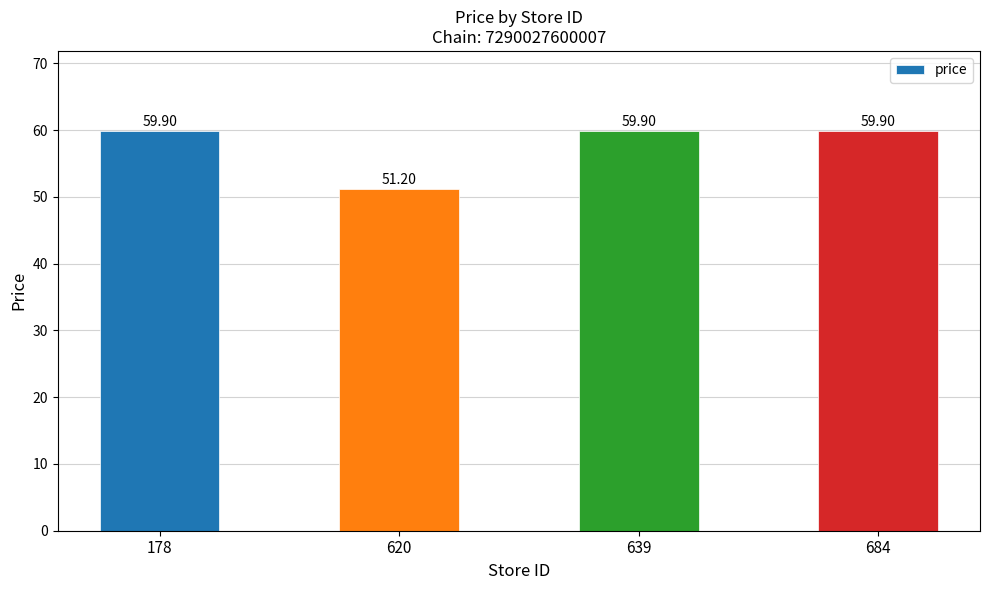

Reading left to right, extract all data points from this chart.

59.9	51.2	59.9	59.9